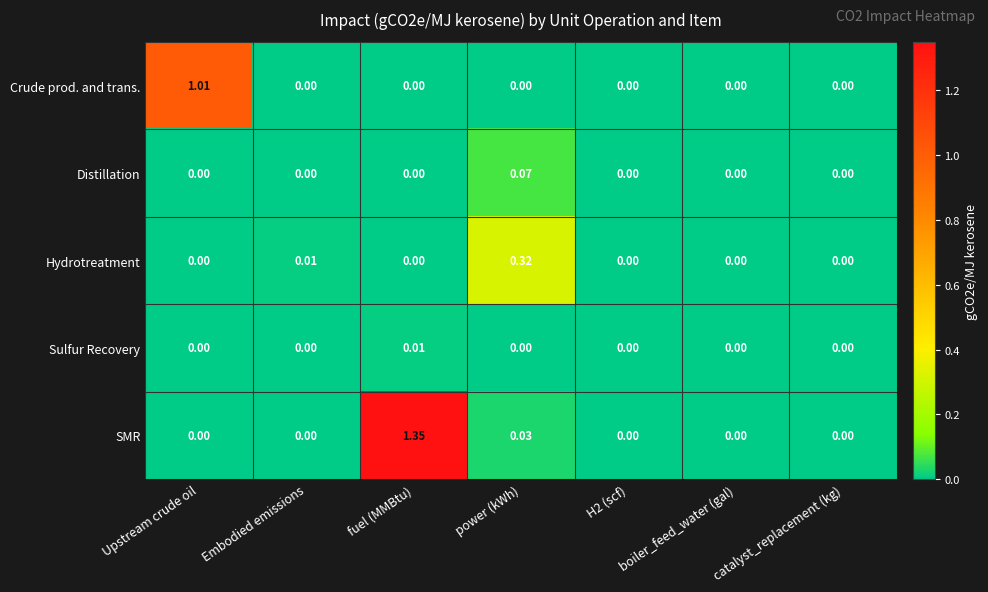

Which label corresponds to the largest value in the chart?

fuel (MMBtu)